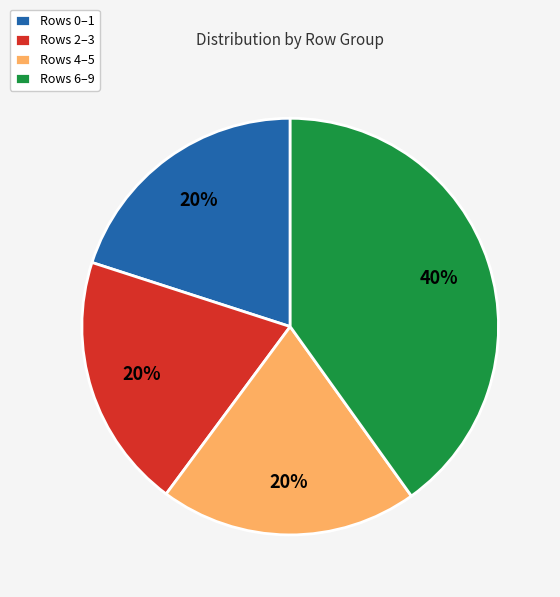

What percentage is the Rows 6–9 slice, to the nearest percent?

40%